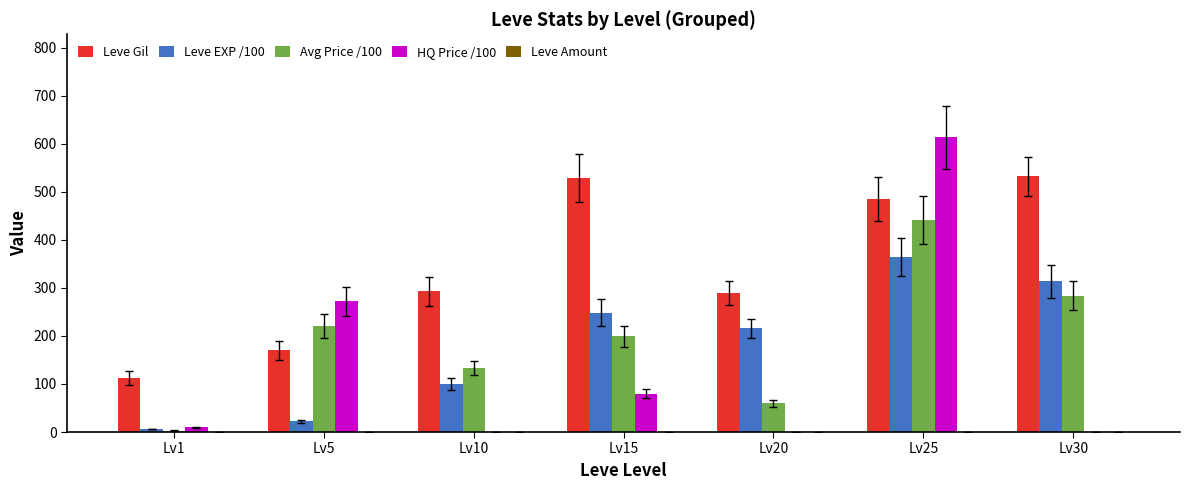

The value of Avg Price /100 at Lv5 is 220.8. True or false?

True